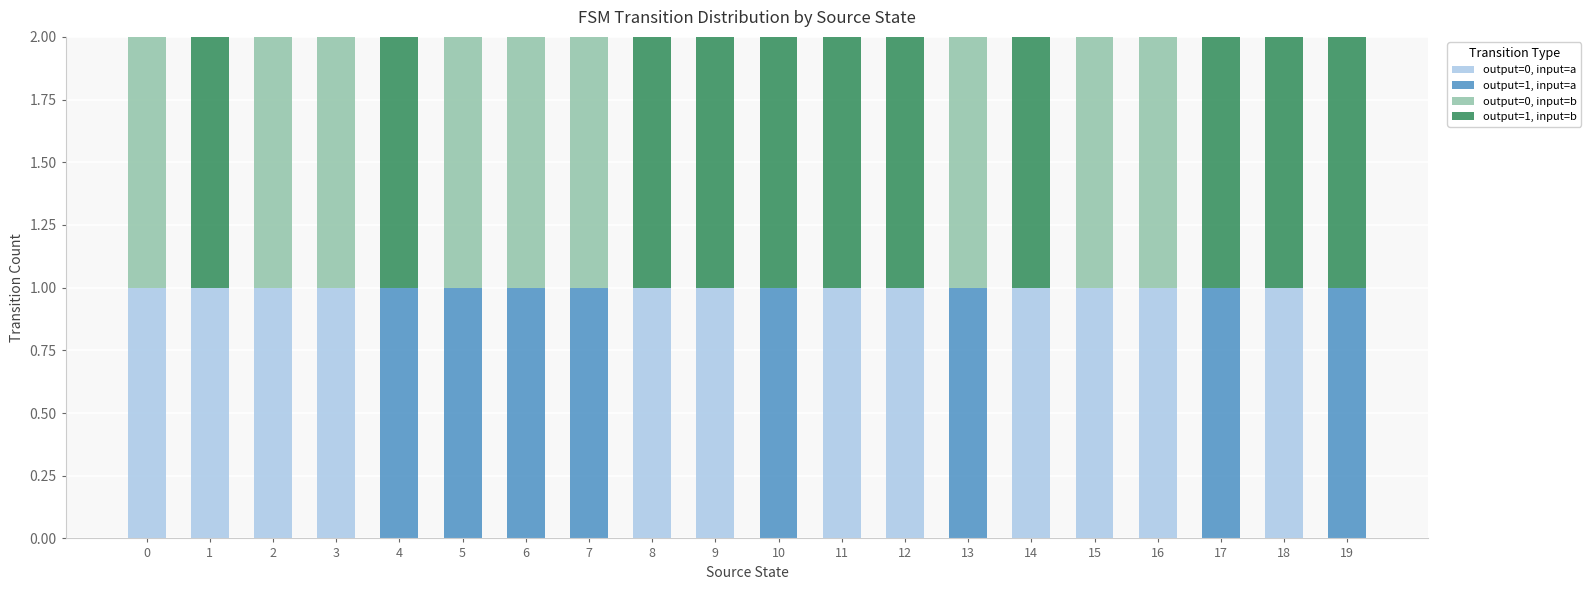

The output=0, input=a series shows 1 at 11. True or false?

True